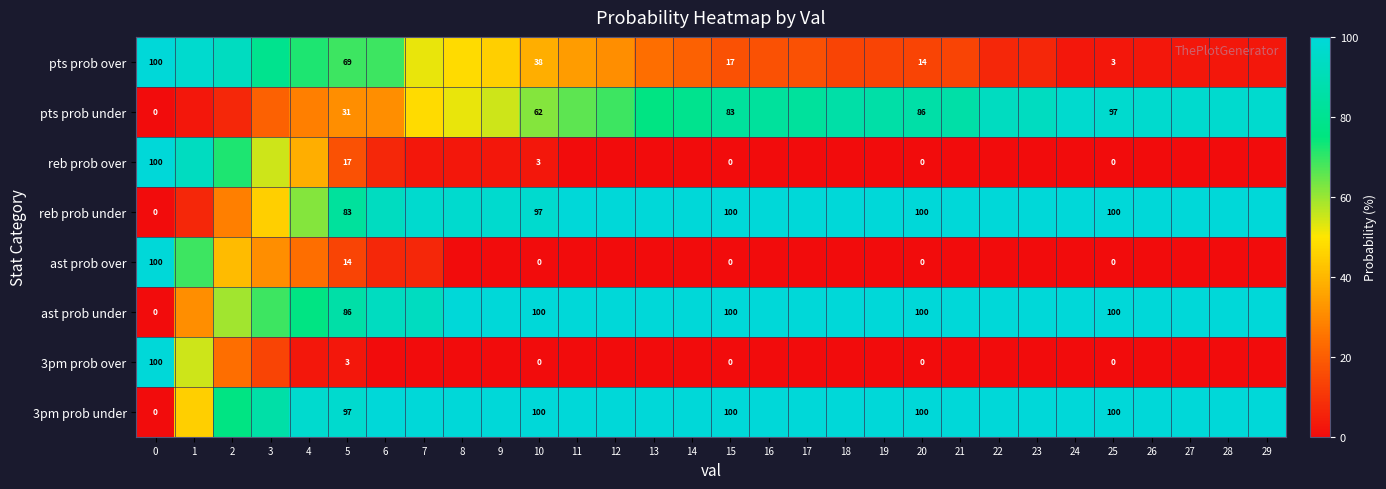

Is it true that reb prob under equals 167 at 10?

False